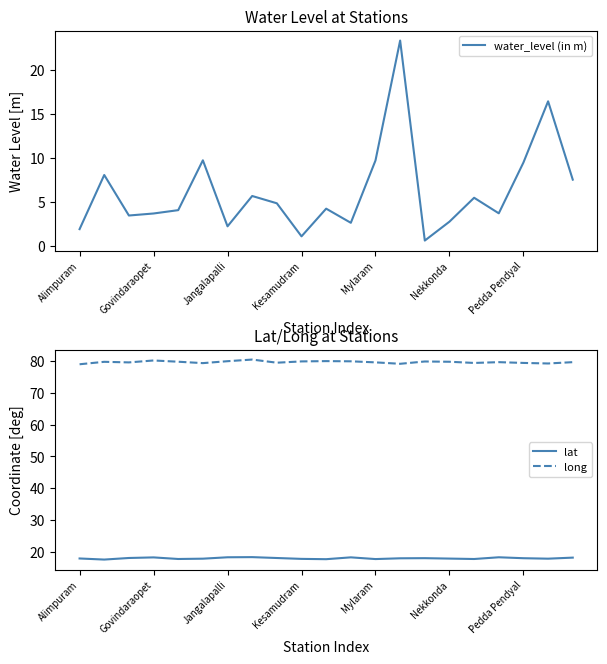

Does the chart display data point markers on the line(s)?

No